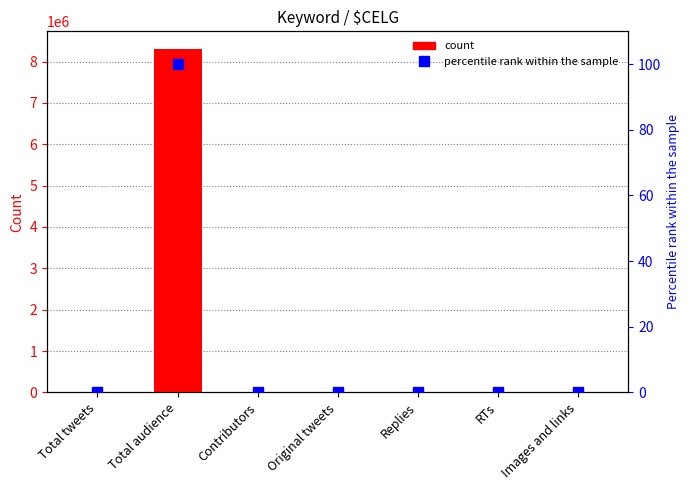

Which series has the widest spread of values?

$CELG